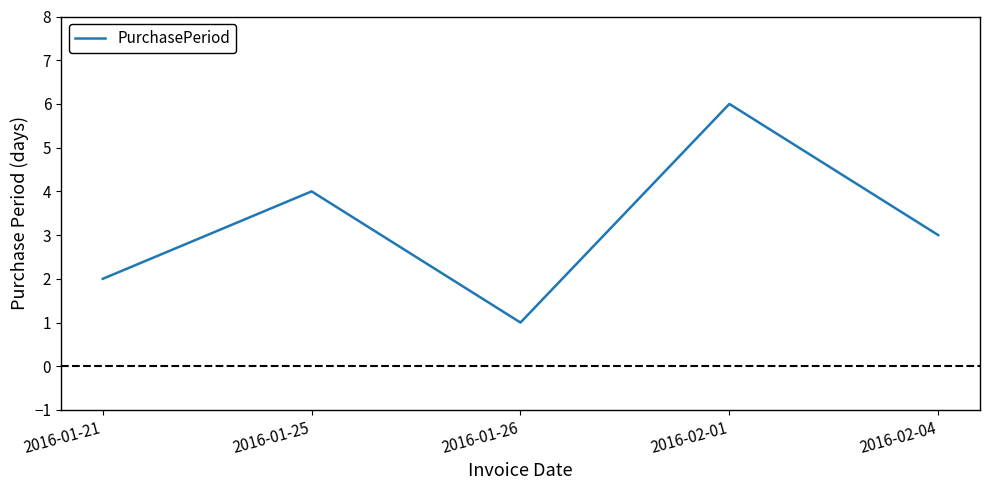

Where is the data nearest to the value 3?

2016-02-04